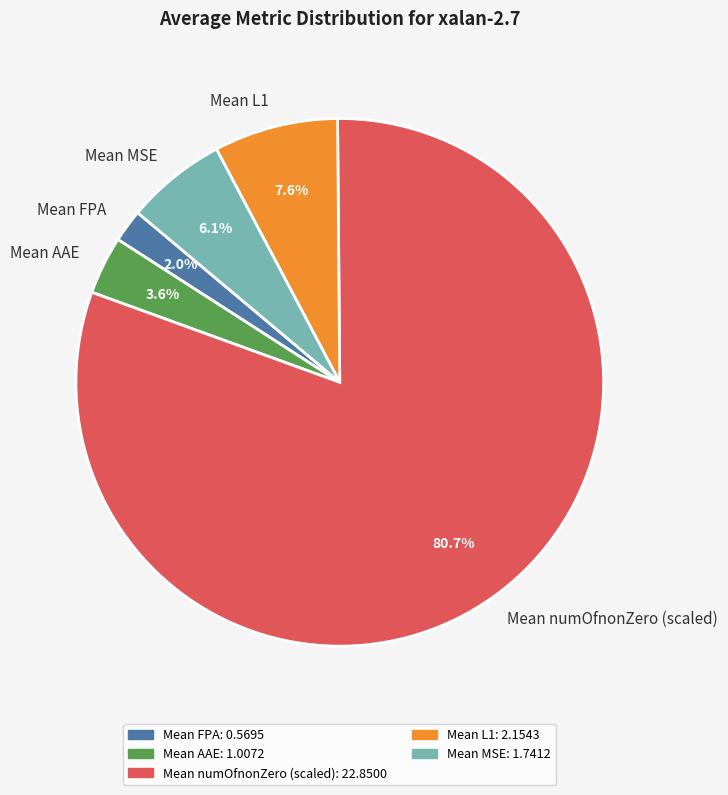

What percentage do Mean FPA and Mean numOfnonZero (scaled) together represent?

82.7%